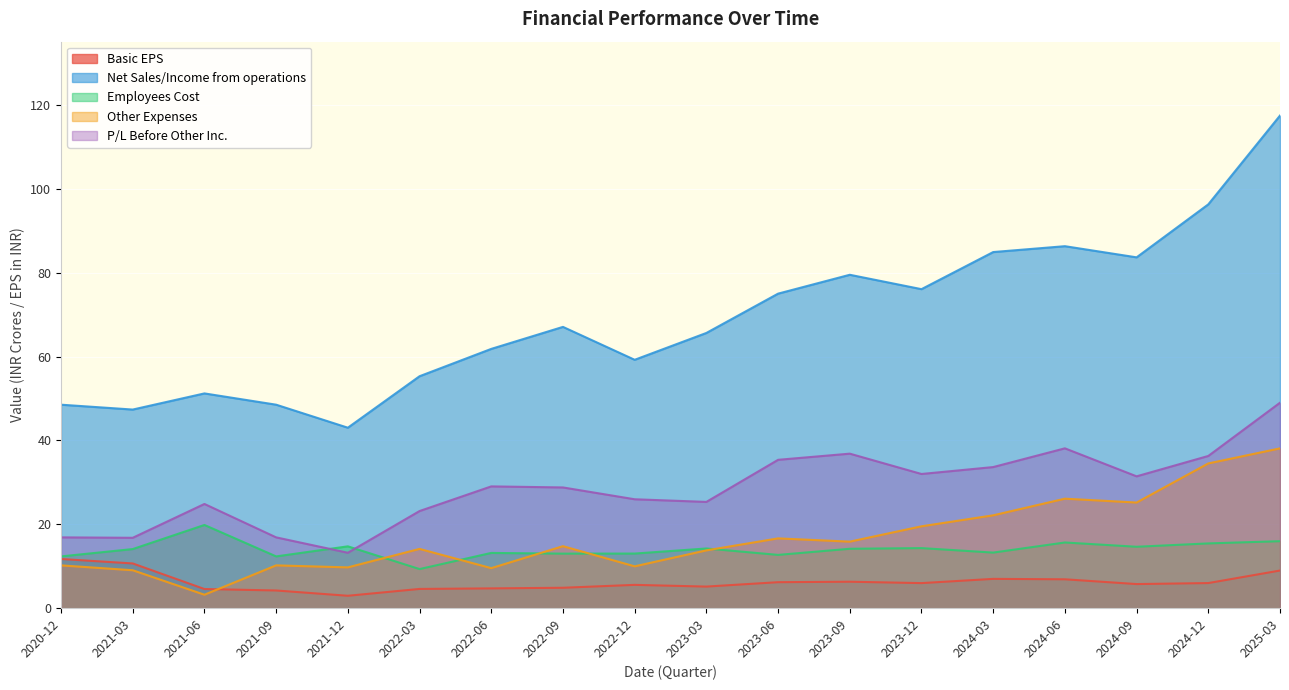

What is the difference between the maximum and minimum values in the P/L Before Other Inc. series?

35.8